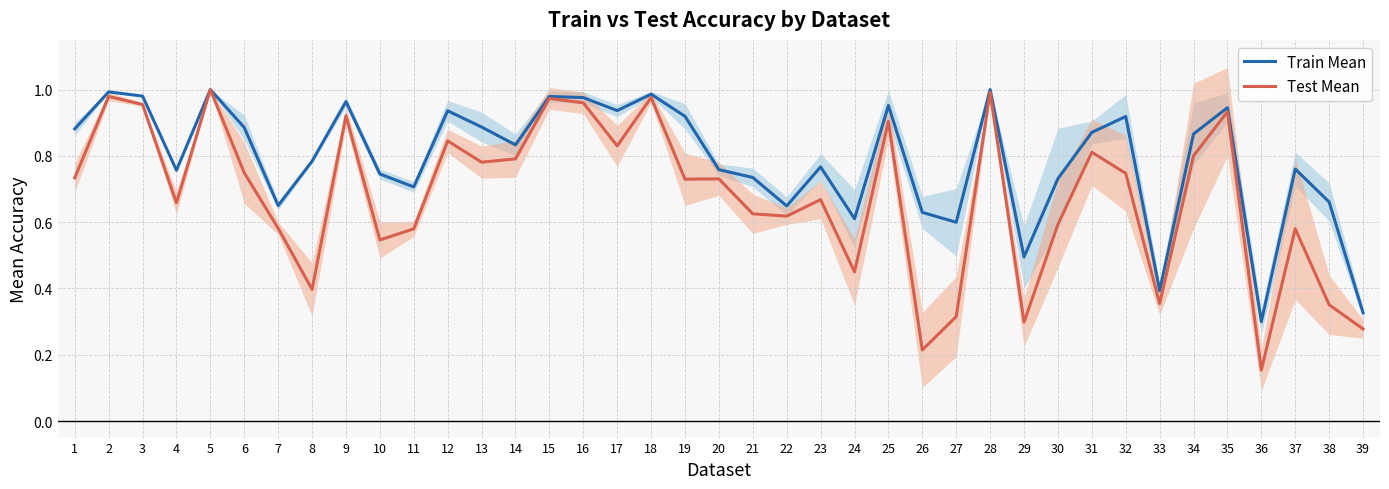

At which category does the chart reach its peak across all series?

5